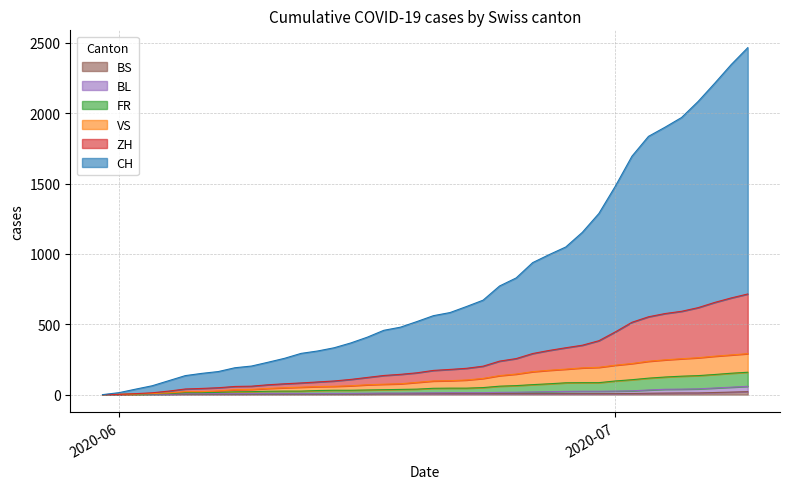

True or false: FR has more than 1 interior local peaks.

False